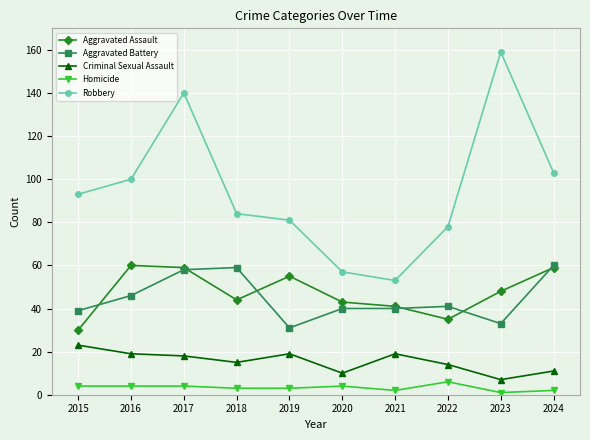

At how many categories does at least one series exceed 51?

10